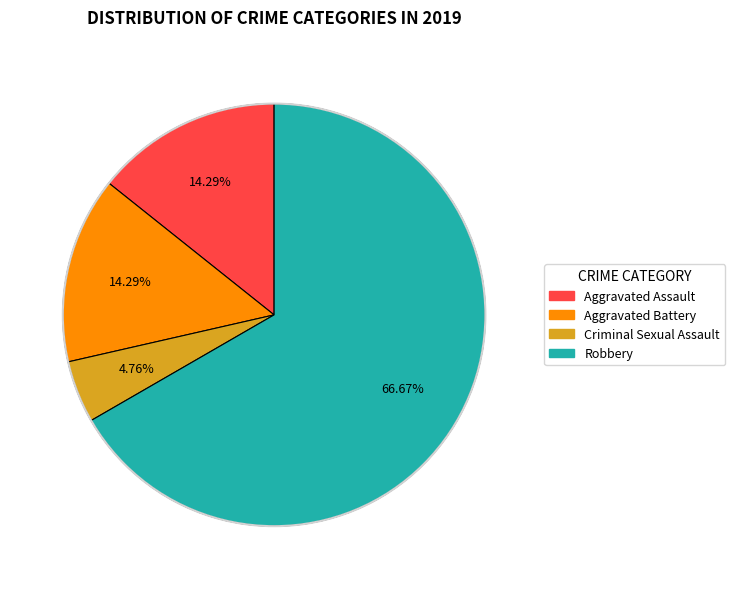

What is the ratio of the value at Aggravated Assault to the value at Robbery?

0.2